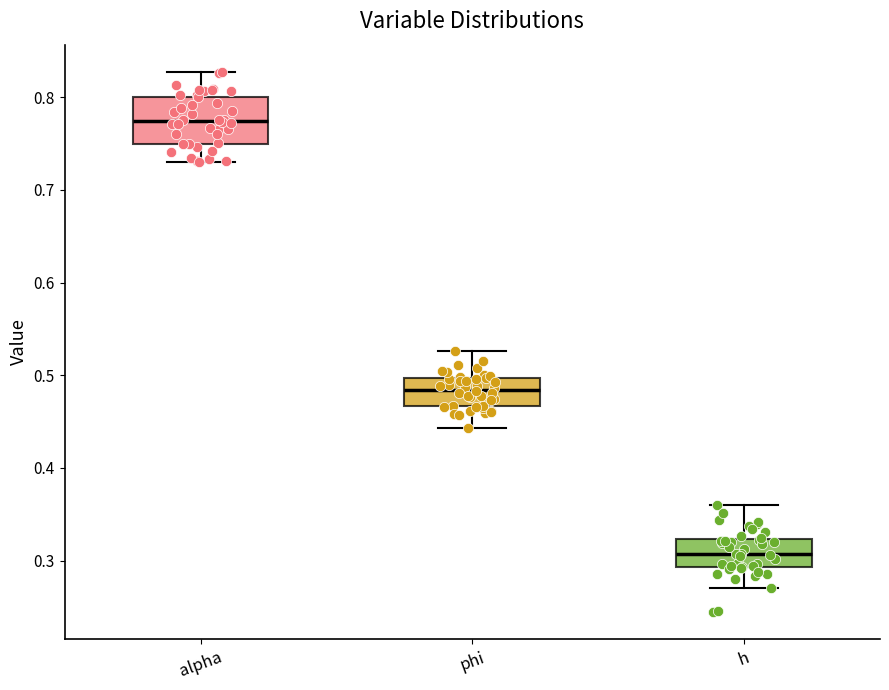

Reading left to right, read every box against the y-axis: the position of its median line, the range the box covers, and the ends of its whiskers. The values are not printed on the chart, so give them approximately, as read against the axis.

alpha: median 0.77, box 0.75 to 0.80, whiskers 0.73 to 0.83
phi: median 0.48, box 0.47 to 0.50, whiskers 0.44 to 0.53
h: median 0.31, box 0.29 to 0.32, whiskers 0.27 to 0.36